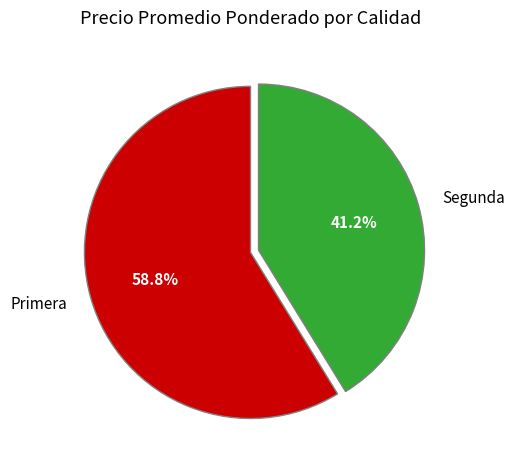

Count the number of slices in the pie.

2